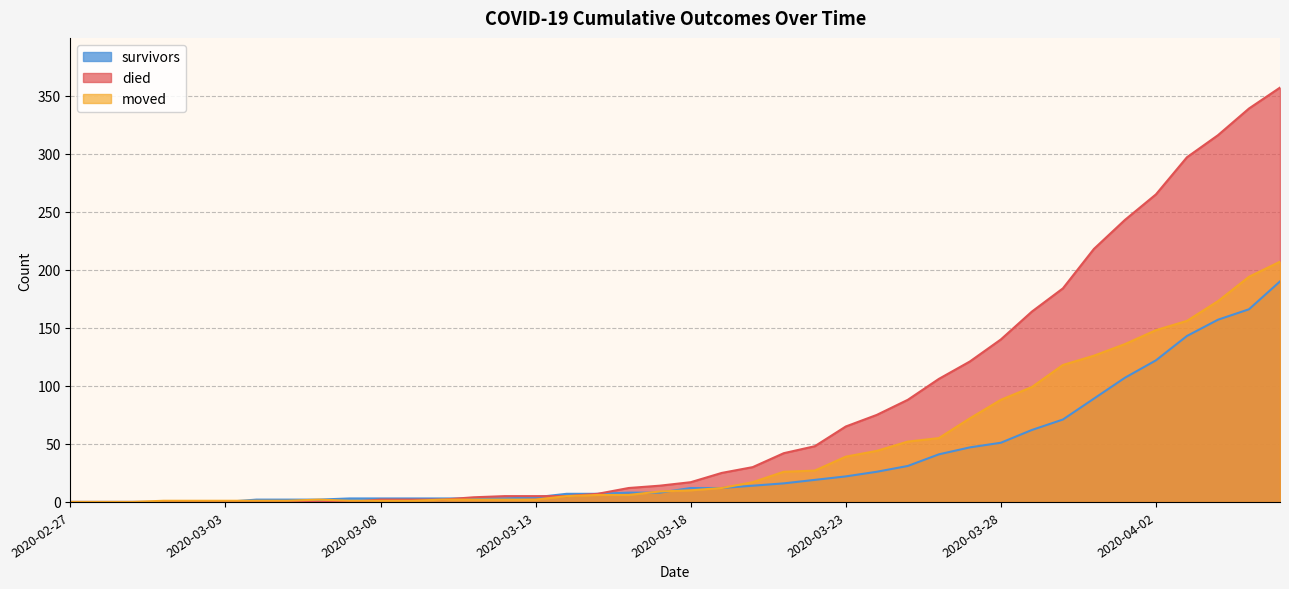

What is the highest value of the survivors series?

190